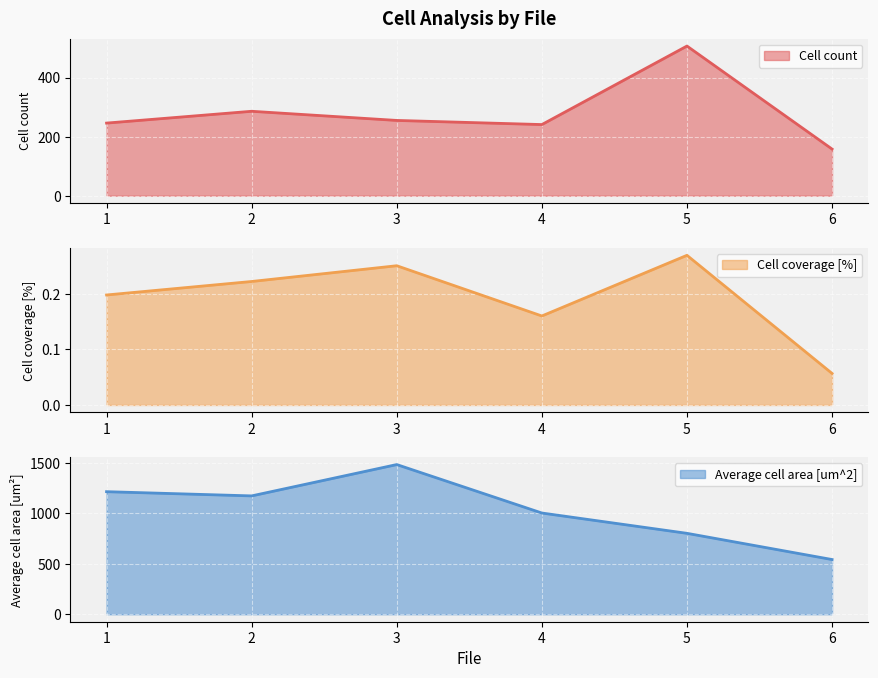

Between 4 and 3, which is larger?

3